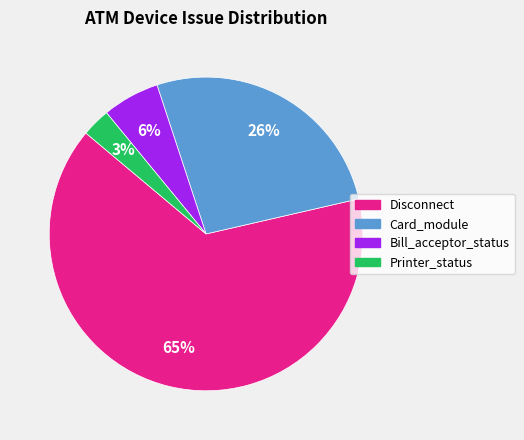

To the nearest percent, what is the difference between the largest and smallest slice percentages?

62%